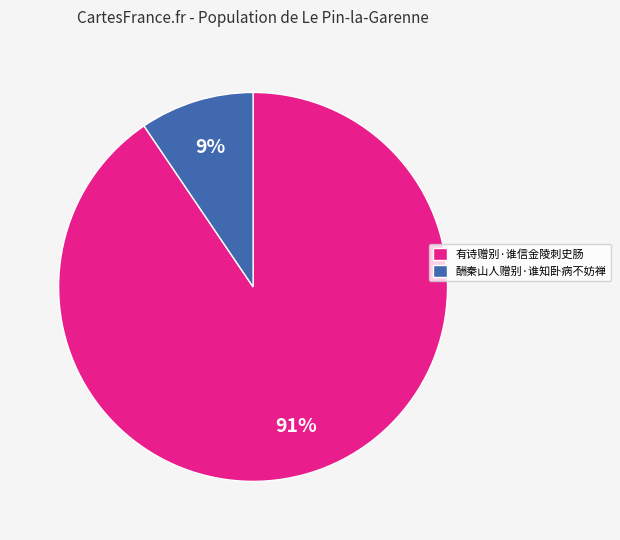

Is the sum of 酬秦山人赠别·谁知卧病不妨禅 and 有诗赠别·谁信金陵刺史肠 greater than half?

Yes